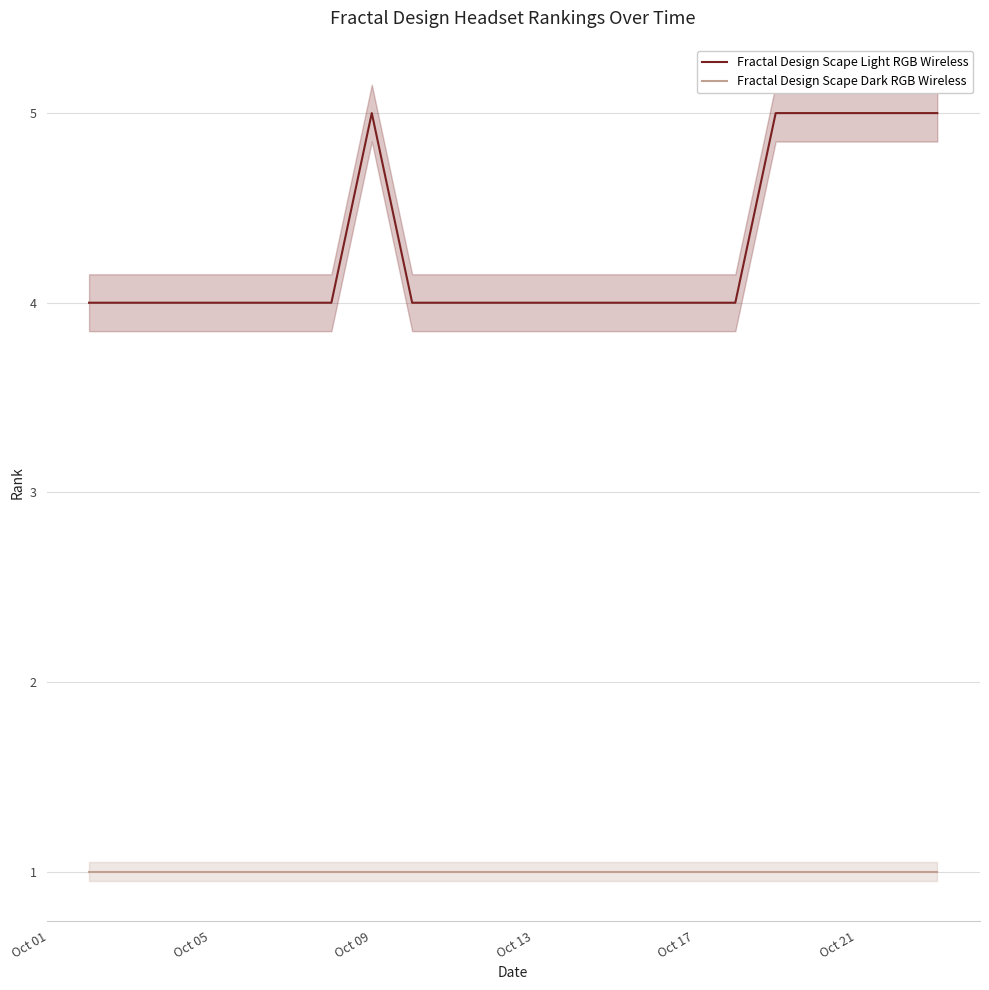

The value of Fractal Design Scape Light RGB Wireless at Oct 09 is 8. True or false?

False